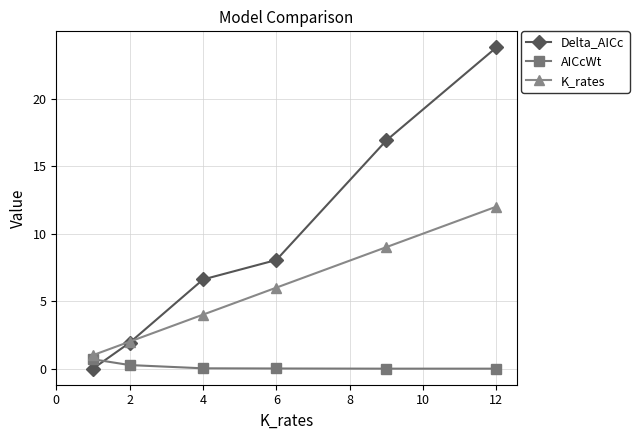

What is the difference between the second highest and second lowest values in the AICcWt series?

0.3